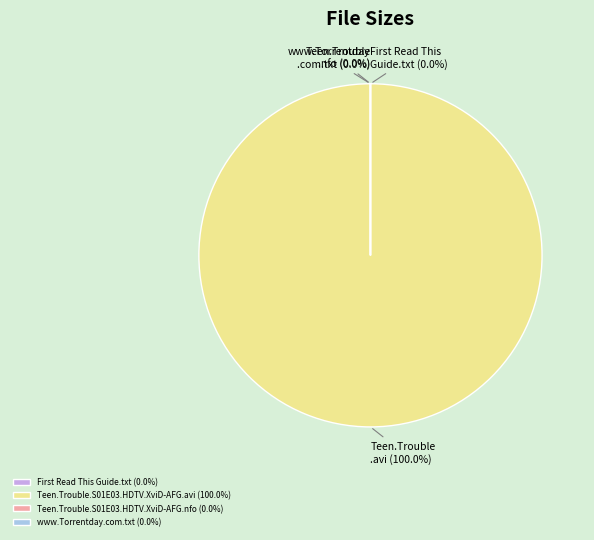

The Teen.Trouble.S01E03.HDTV.XviD-AFG.avi slice represents 99% of the pie. True or false?

False